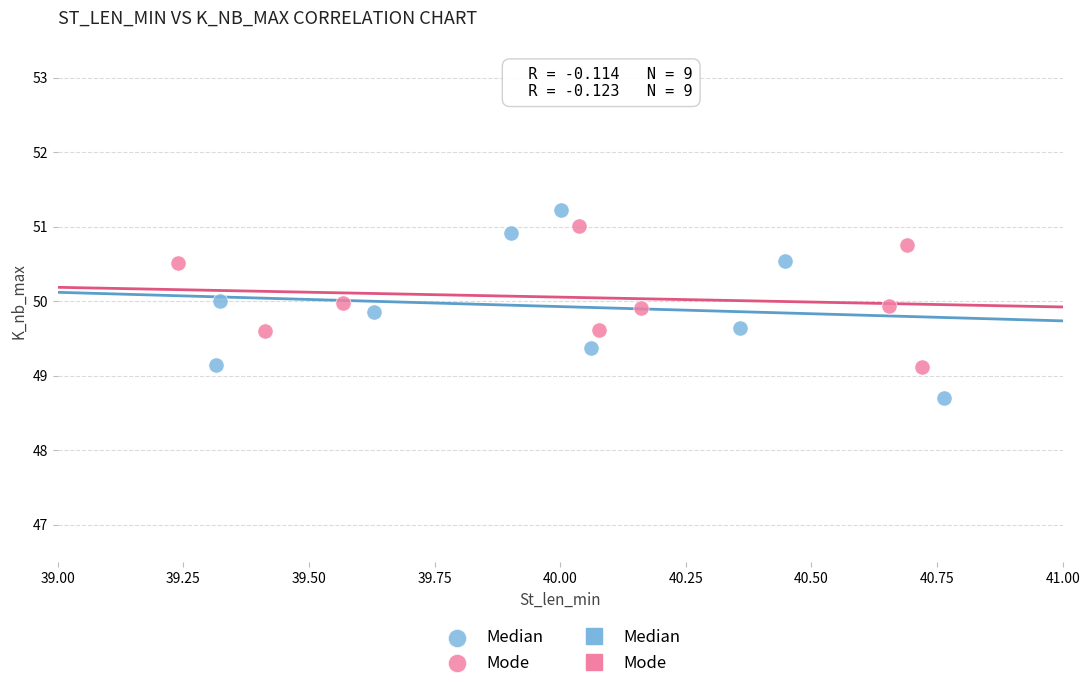

Which series has the widest spread of Y values?

Median